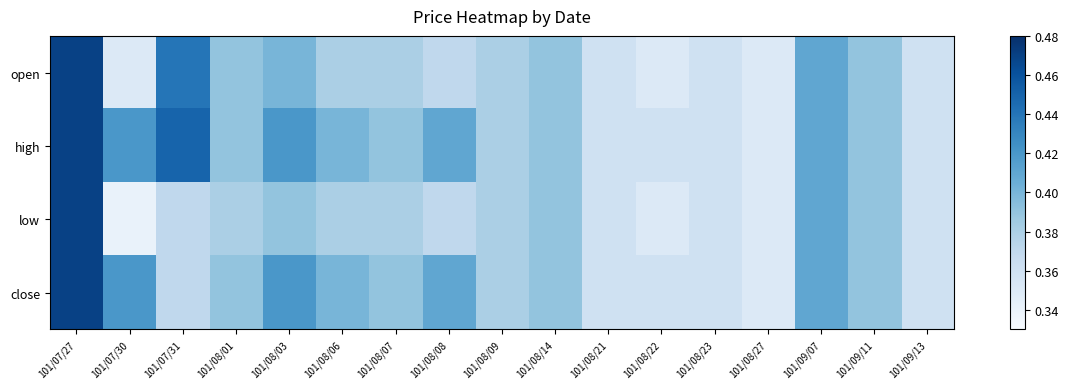

At which category is the sum across all series the highest?

101/07/27